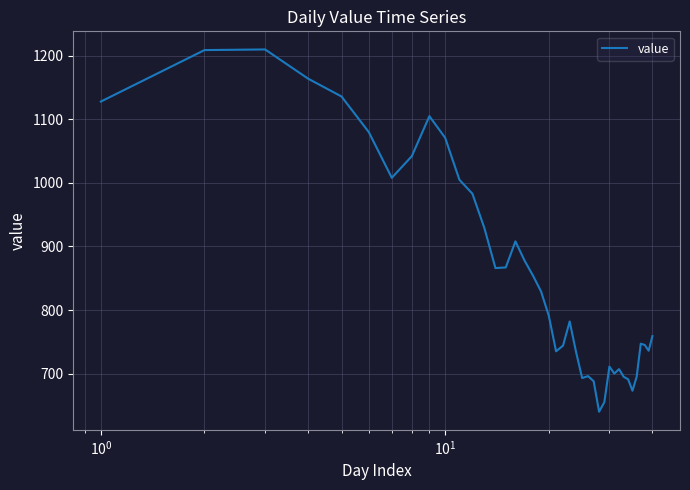

What is the maximum value shown in the chart?

1210